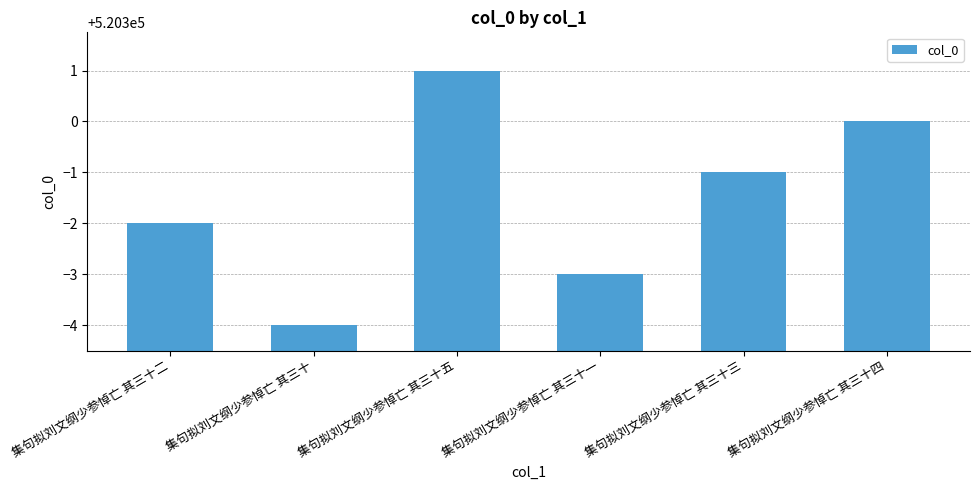

Is it true that the value at 集句拟刘文纲少参悼亡 其三十五 is 520301?

True